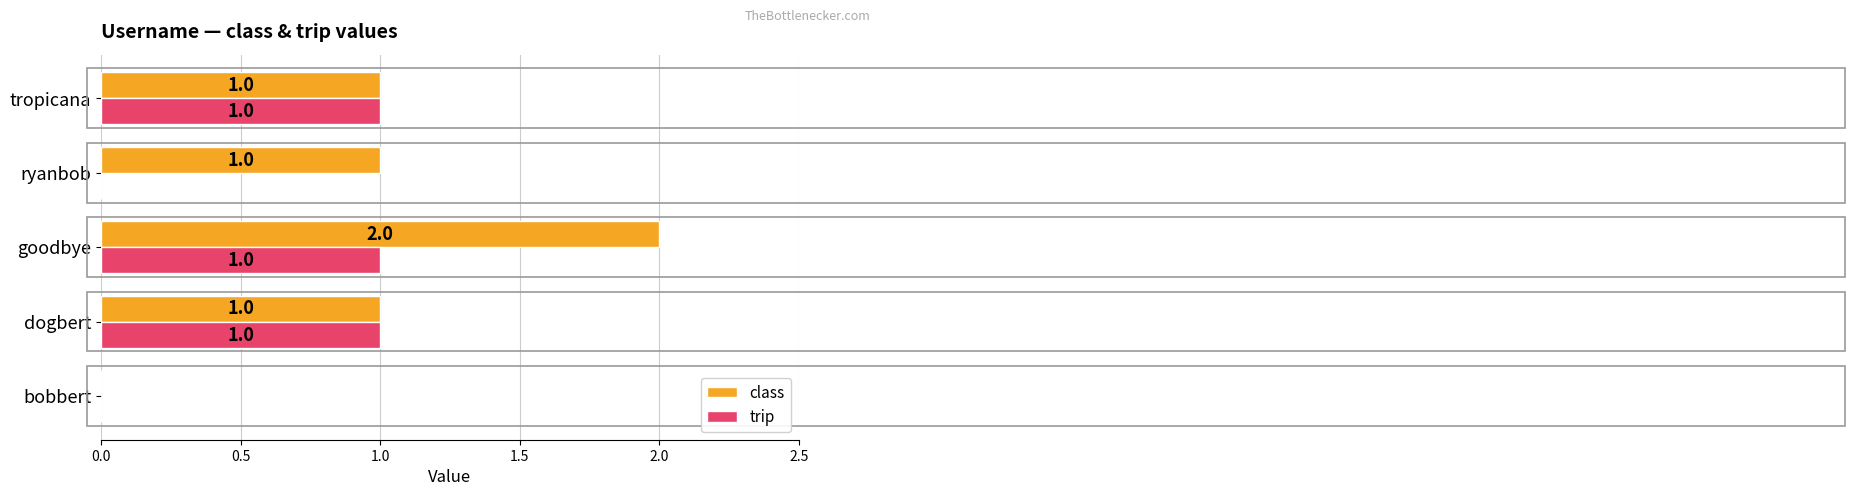

Is it true that class equals 2 at dogbert?

False